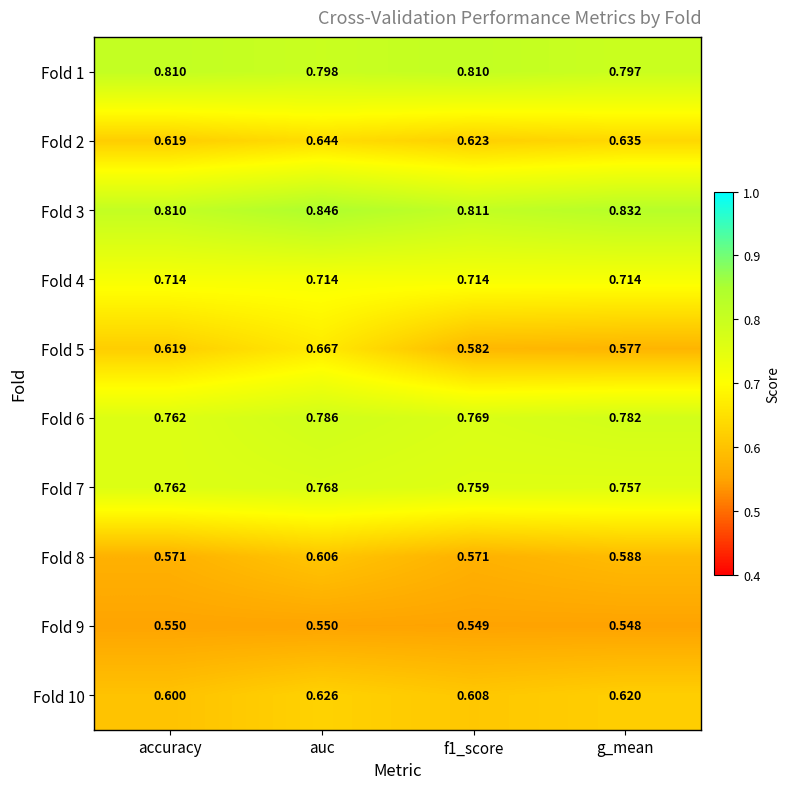

Is the value of Fold 6 at f1_score greater than the value of Fold 9 at f1_score?

Yes